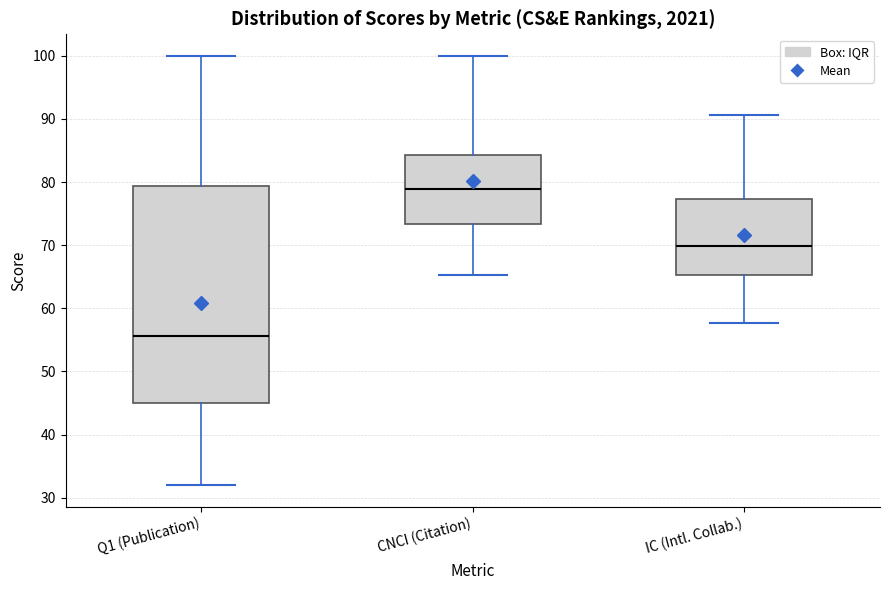

Which box has the lowest median line?

Q1 (Publication)